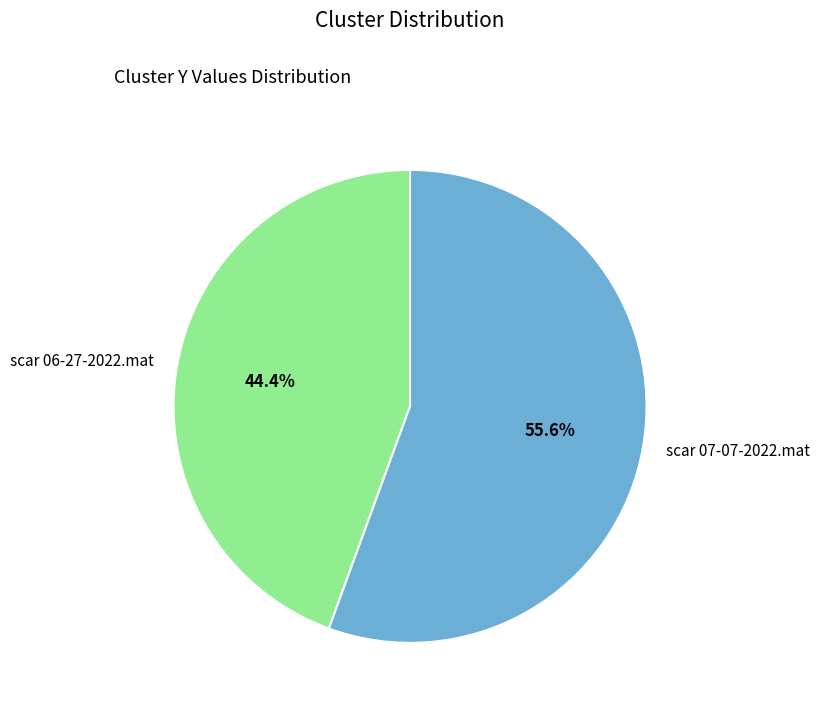

What percentage is the scar 07-07-2022.mat slice, to the nearest percent?

56%